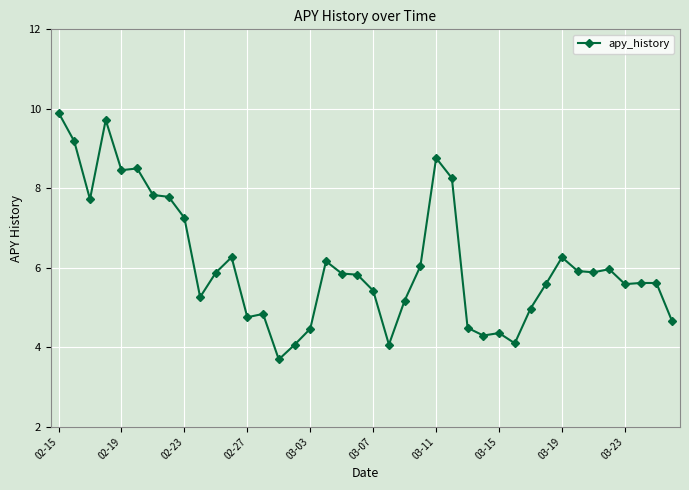

What is the greatest value displayed?

9.9